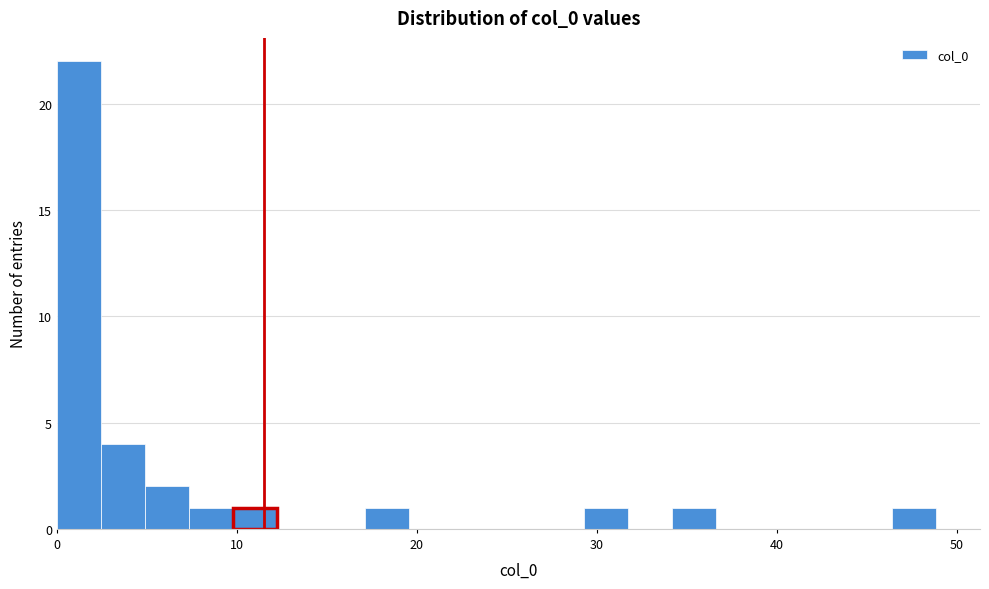

Around what value on the x-axis is the tallest bar? Give the approximate position of its centre, as read against the axis.

1